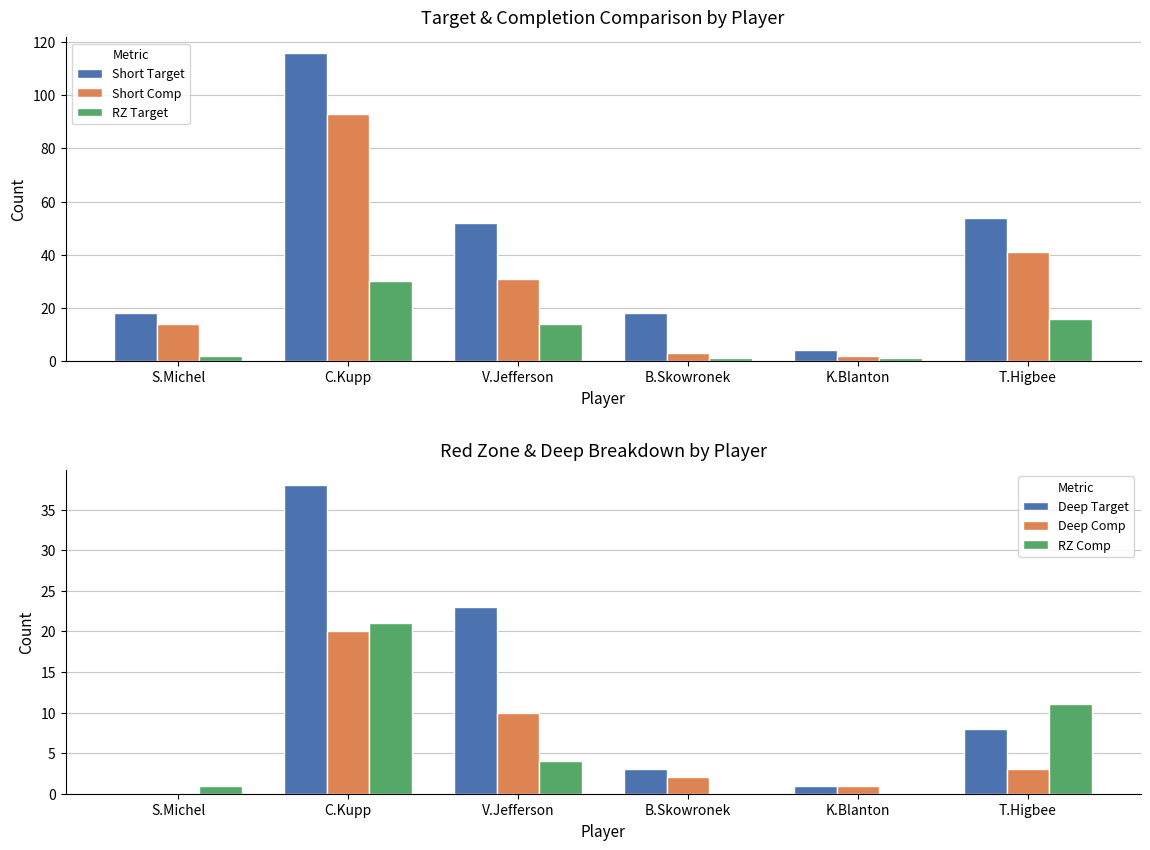

At which label is Deep Target closest to 19?

V.Jefferson